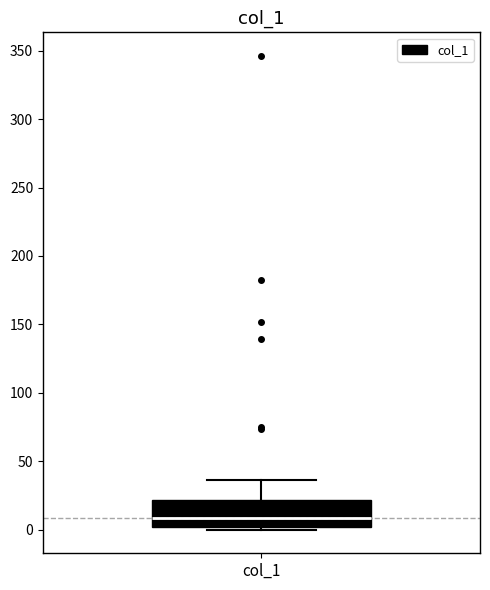

Read this box plot against the y-axis: the position of the median line, the range covered by the box, and the ends of both whiskers. The values are not printed on the chart, so give them approximately, as read against the axis.

median 10, box 0 to 20, whiskers 0 (just below the box's lower edge) to 35